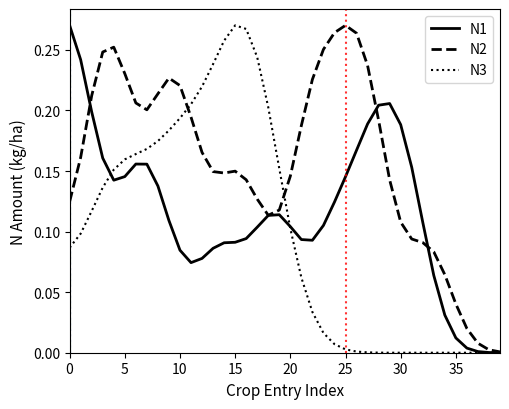

Rank the series by their average value, from lowest to highest.

N3, N1, N2